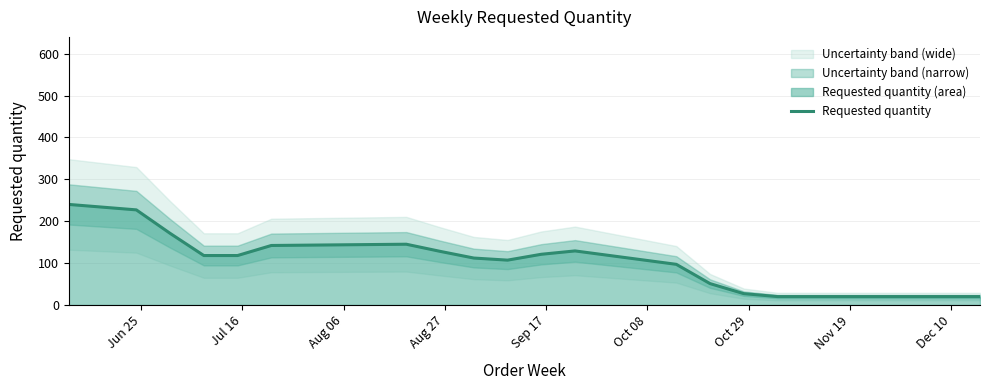

What is the lowest value of the Requested quantity series?

20